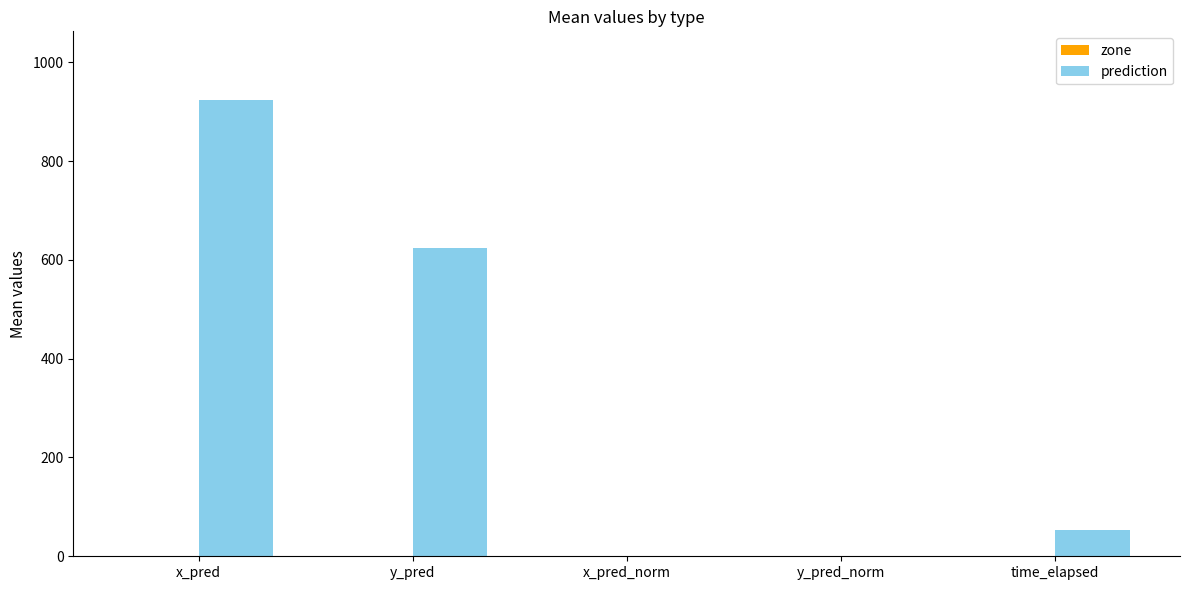

Are the bars horizontal?

No